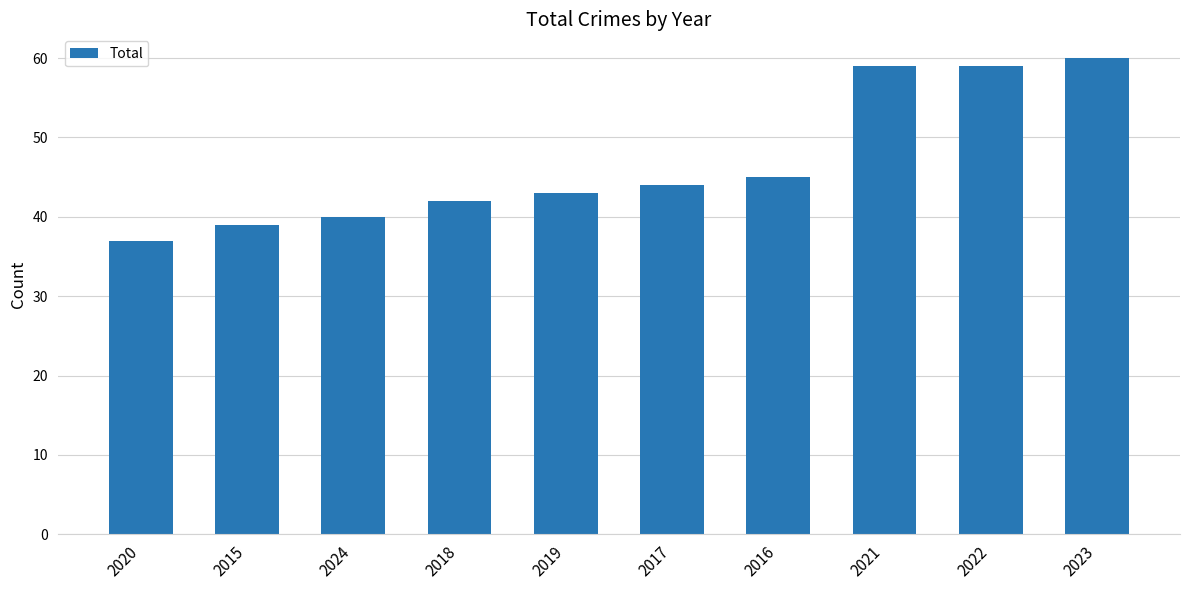

Approximately how many times larger is the value at 2021 compared to 2024?

1.5